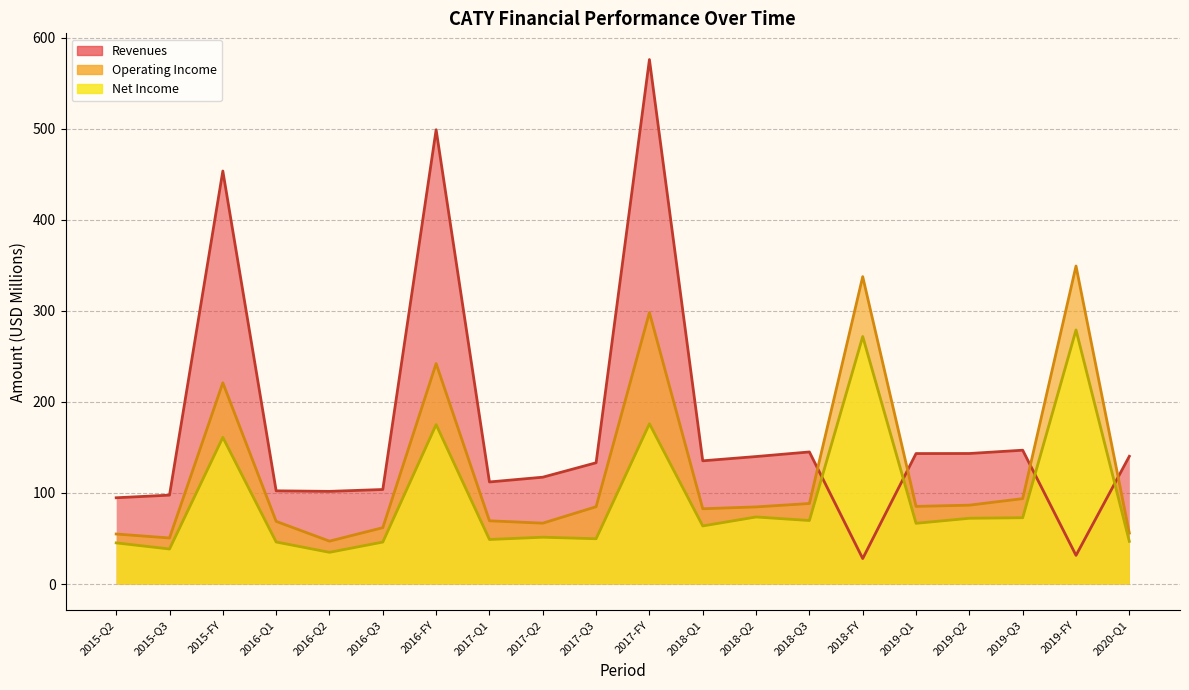

At which label does Net Income first exceed 66?

2015-FY